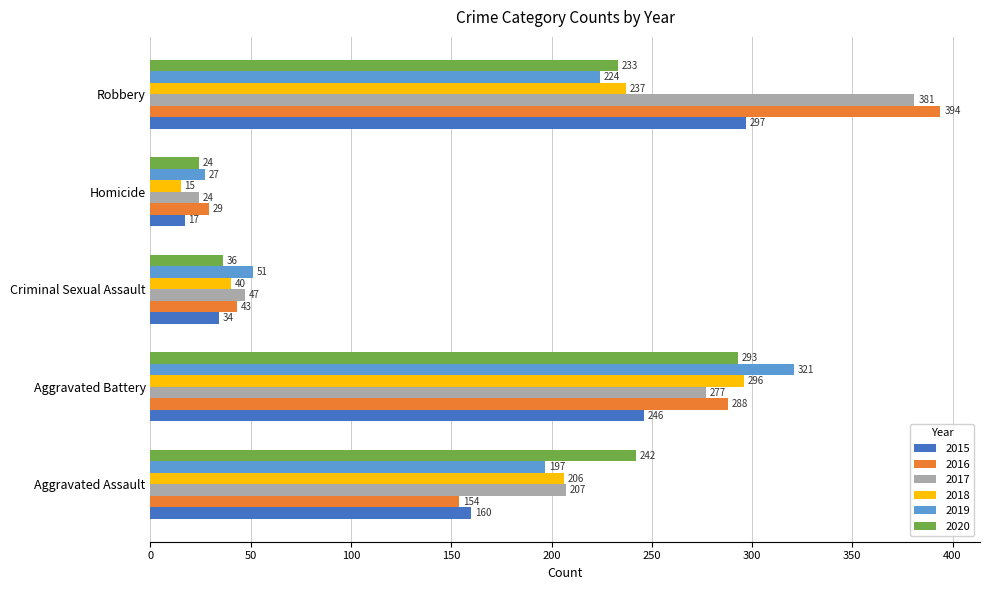

What is the spread (max minus min) of values at Aggravated Battery?

75